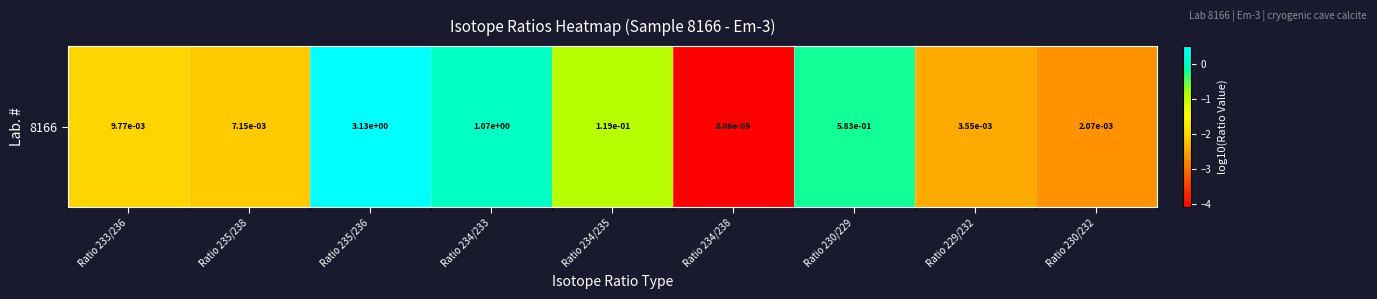

What is the smallest value displayed?

-4.1